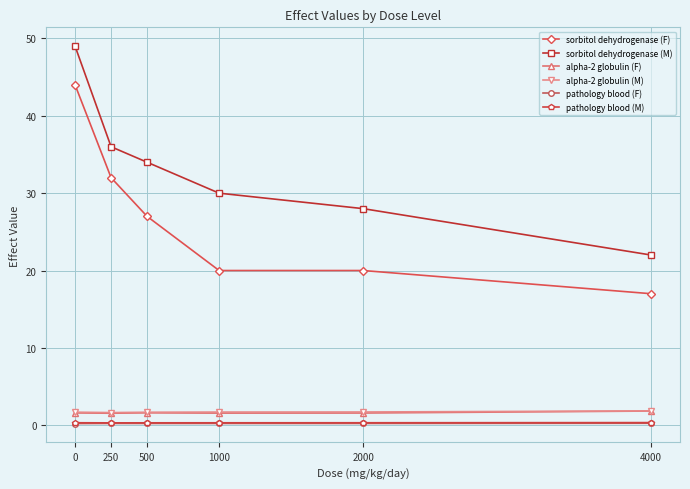

What value does the sorbitol dehydrogenase (F) series have at 250?

32.0